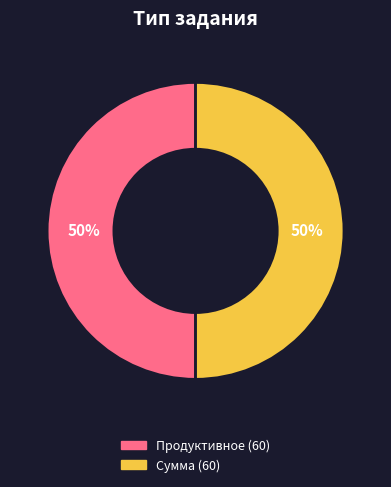

Count the number of slices in the pie.

2